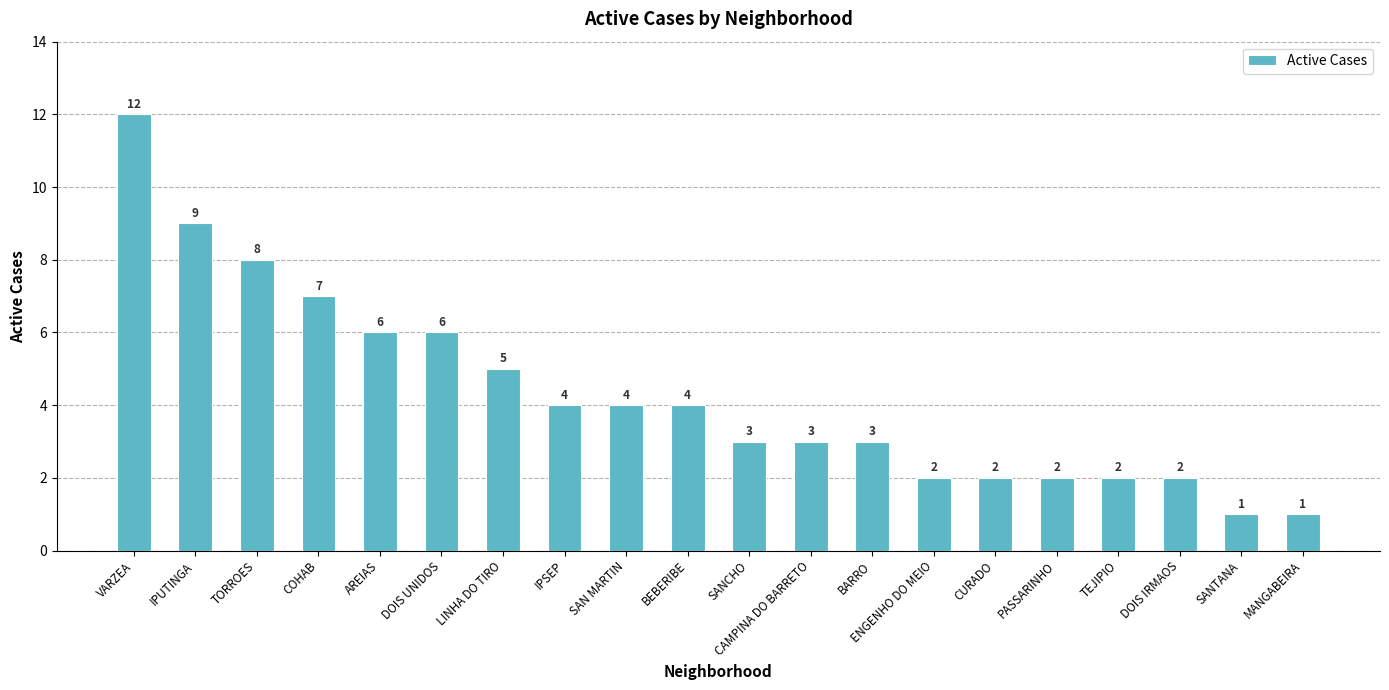

Reading left to right, transcribe all the data shown in this chart.

12	9	8	7	6	6	5	4	4	4	3	3	3	2	2	2	2	2	1	1